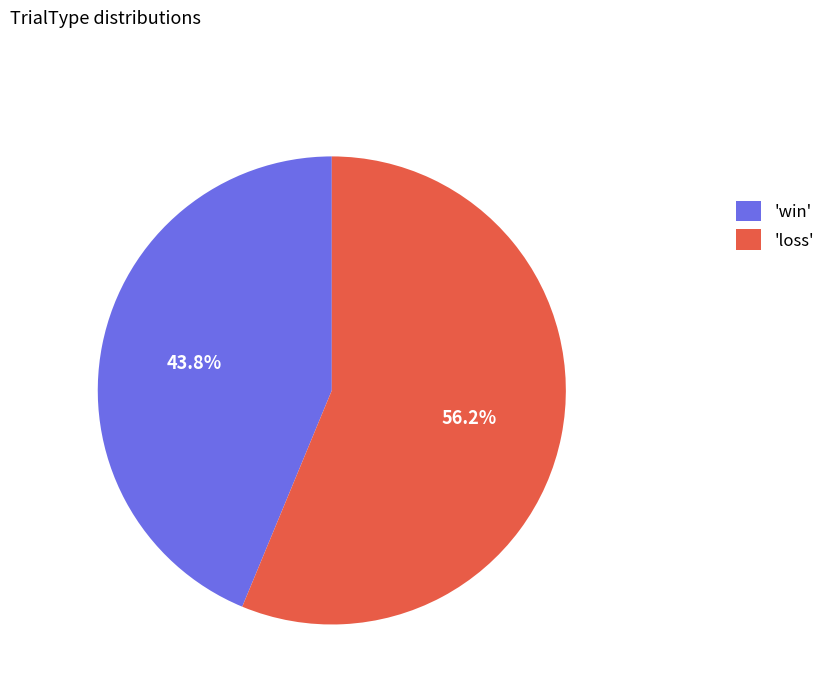

Approximately how many times larger is the value at 'win' compared to 'loss'?

0.8